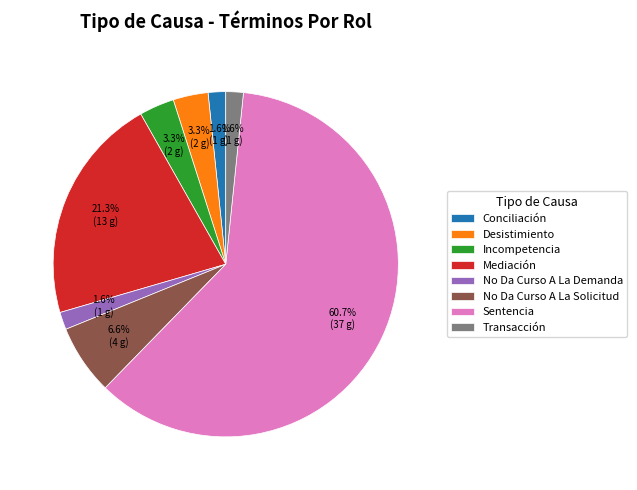

What percentage is the Conciliación slice, to the nearest percent?

2%